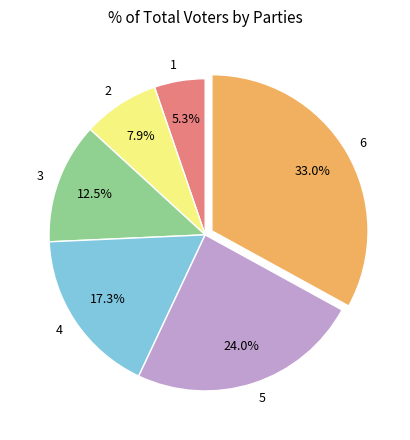

How many slices are in this pie chart?

6